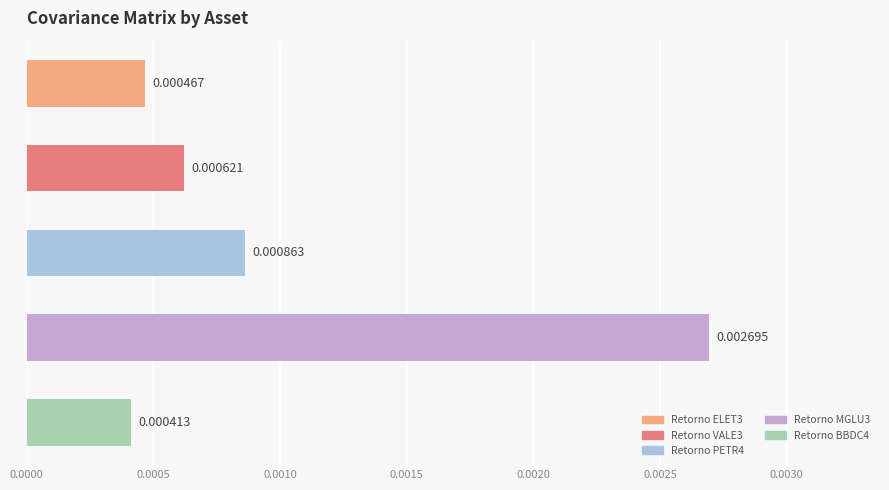

List the labels in order of value, largest first.

Retorno MGLU3, Retorno PETR4, Retorno VALE3, Retorno ELET3, Retorno BBDC4